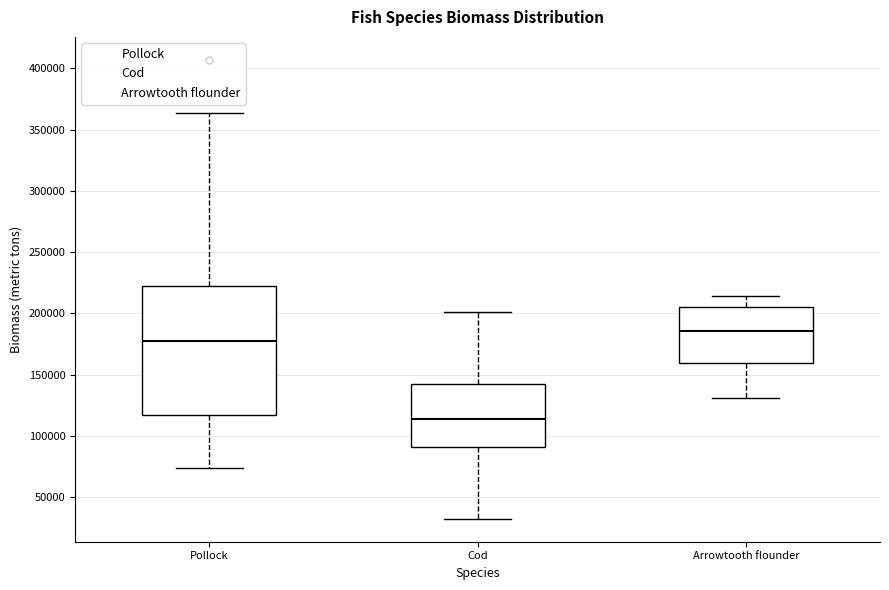

Which box is the tallest, from its lower edge to its upper edge?

Pollock